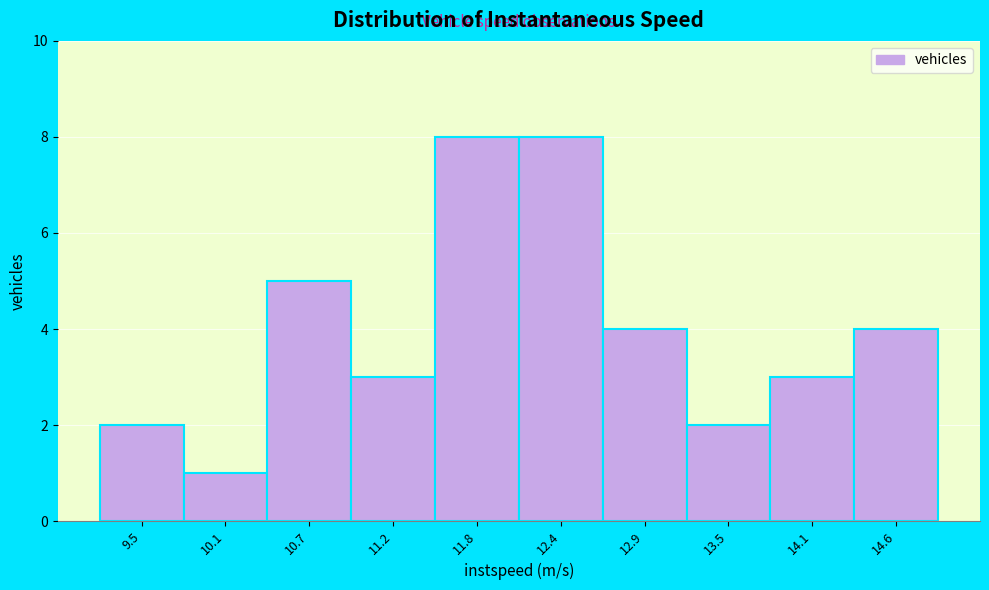

Reading left to right, list every bar in this chart as the range it spans on the x-axis followed by its height. Neither the bar edges nor the heights are printed on the chart, so give them approximately, as read against the axes.

9.2 to 9.8: 2
9.8 to 10.4: 1
10.4 to 10.9: 5
10.9 to 11.5: 3
11.5 to 12.1: 8
12.1 to 12.6: 8
12.6 to 13.2: 4
13.2 to 13.8: 2
13.8 to 14.3: 3
14.3 to 14.9: 4